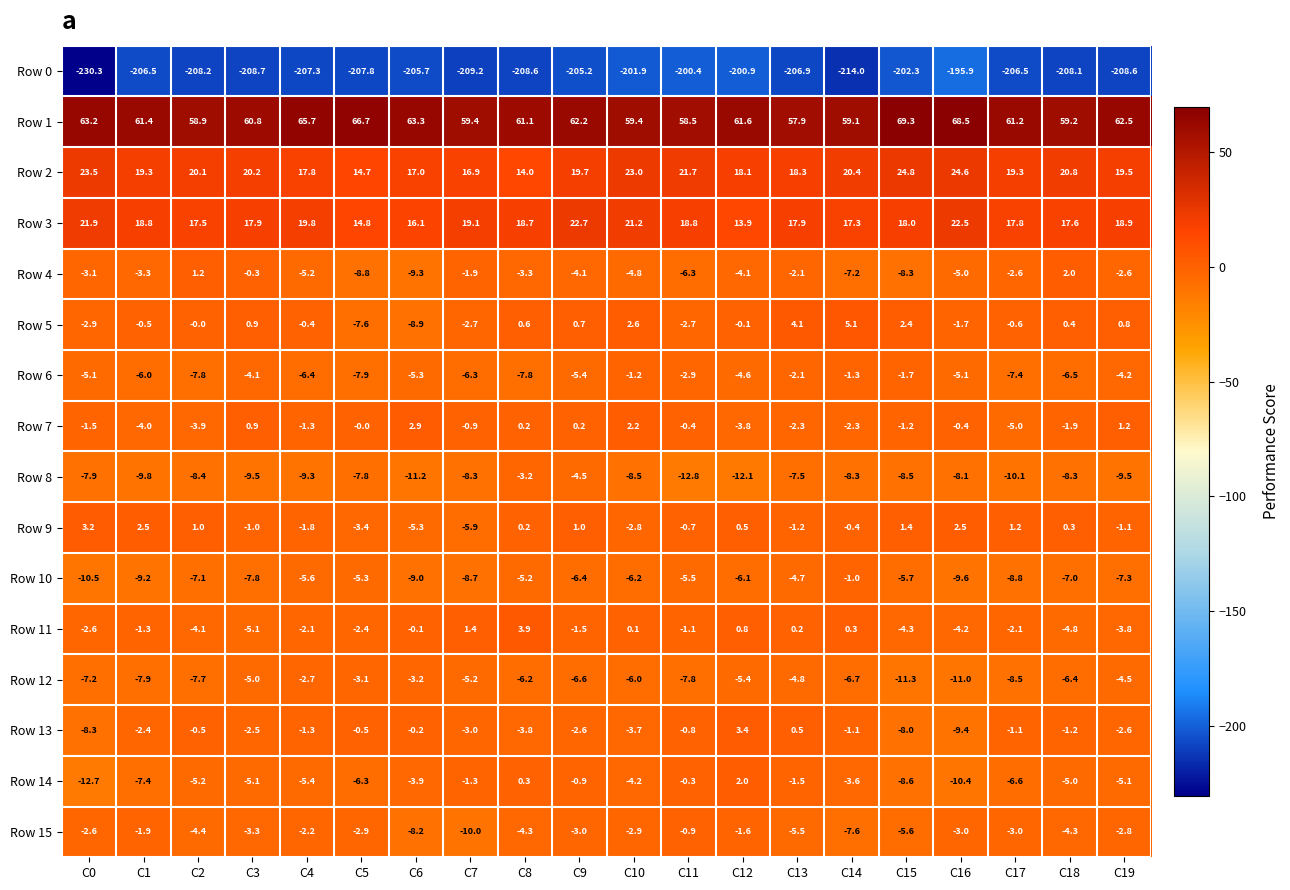

At C18, list the series in order from largest to smallest.

Row 1, Row 2, Row 3, Row 4, Row 5, Row 9, Row 13, Row 7, Row 15, Row 11, Row 14, Row 12, Row 6, Row 10, Row 8, Row 0